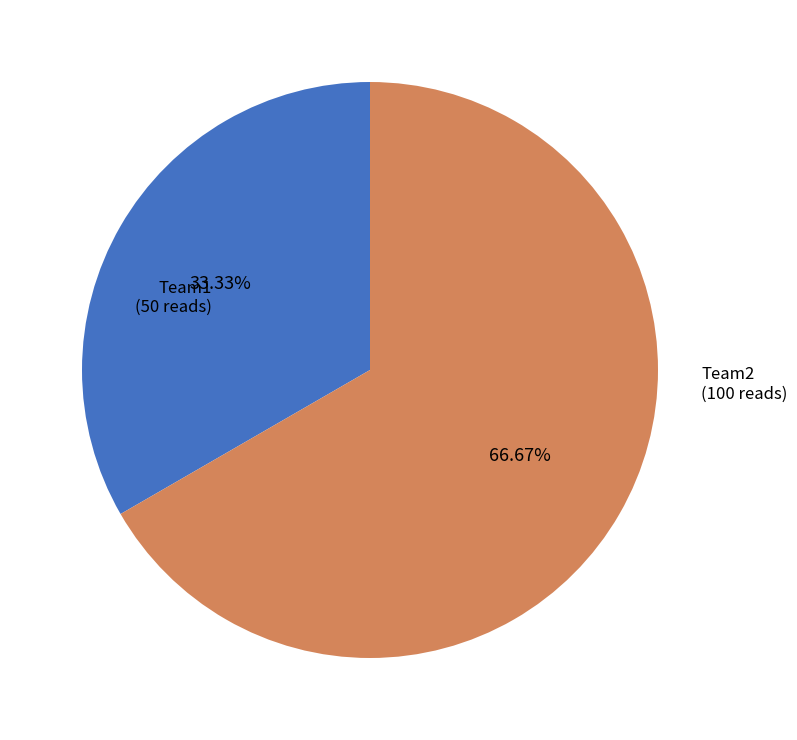

Is there a majority slice in this chart?

Yes